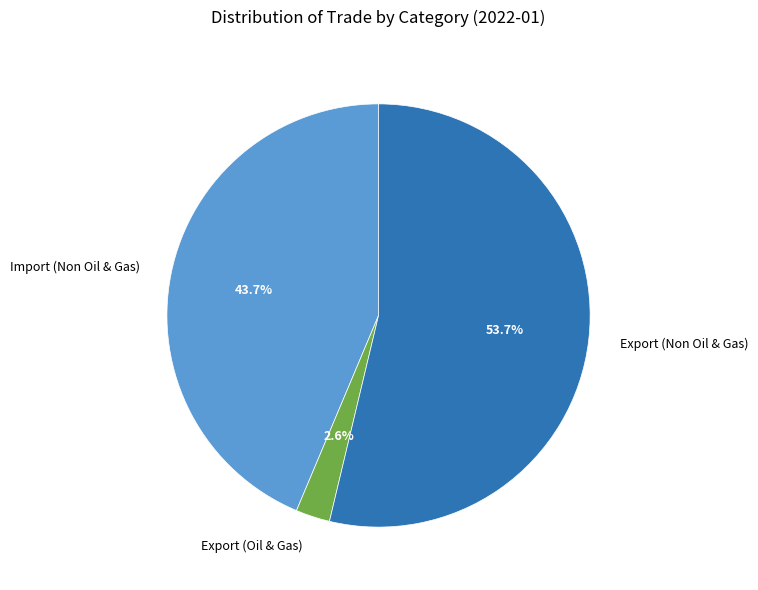

What is the total percentage of Export (Oil & Gas) and Import (Non Oil & Gas)?

46.3%